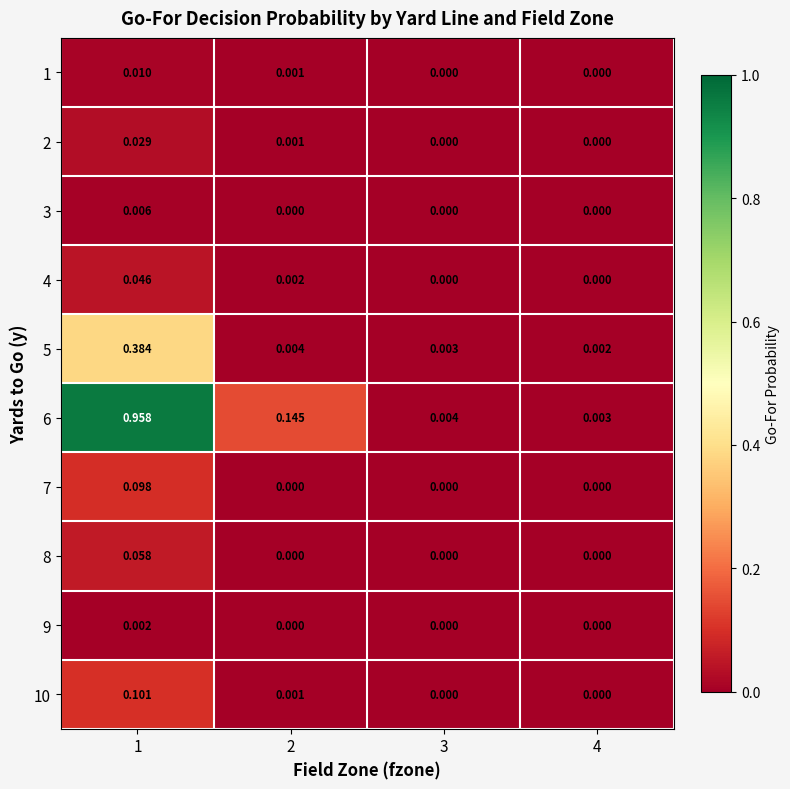

Is the value of 5 at 1 greater than the value of 7 at 4?

Yes